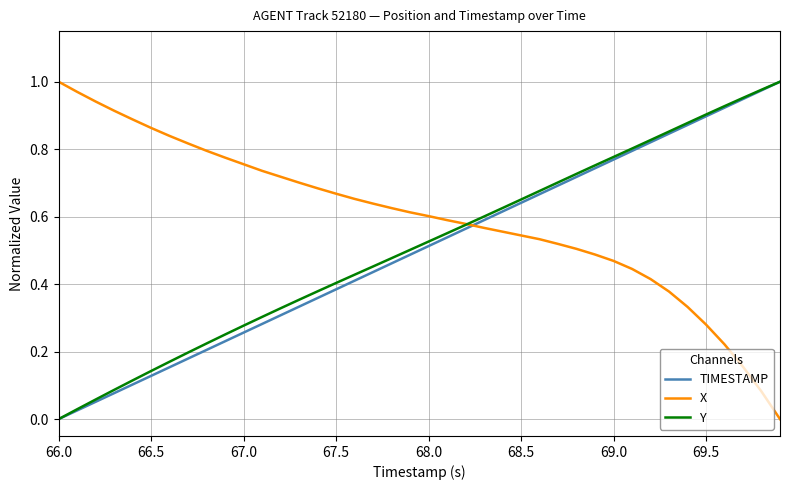

True or false: Y has more than 1 points higher than both neighbors.

False